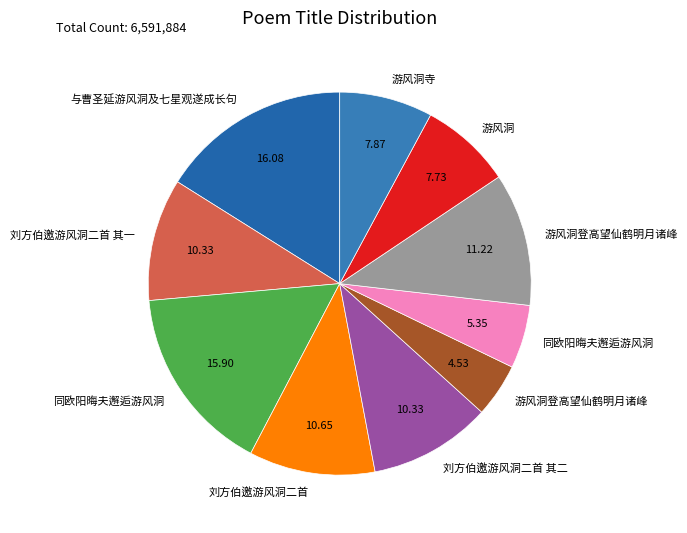

How many segments does this pie chart have?

10